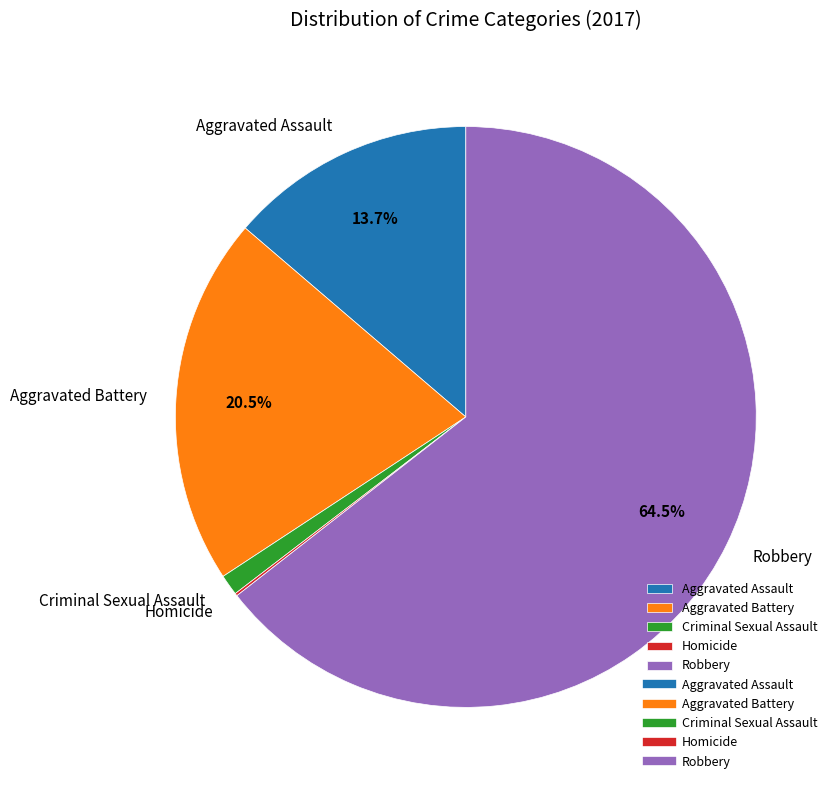

Which has a higher value, Aggravated Battery or Robbery?

Robbery